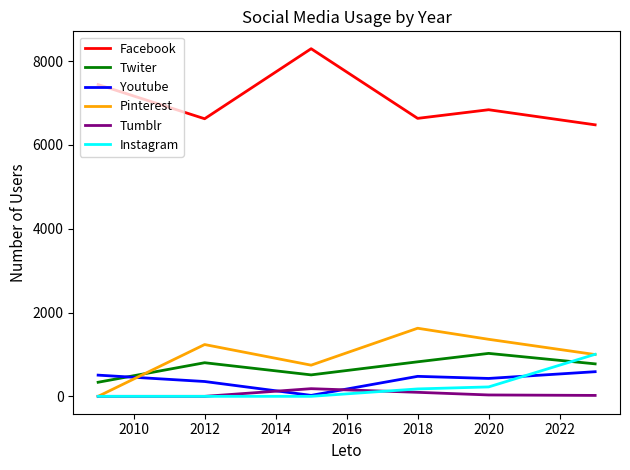

True or false: Twiter and Facebook intersect in this chart.

False